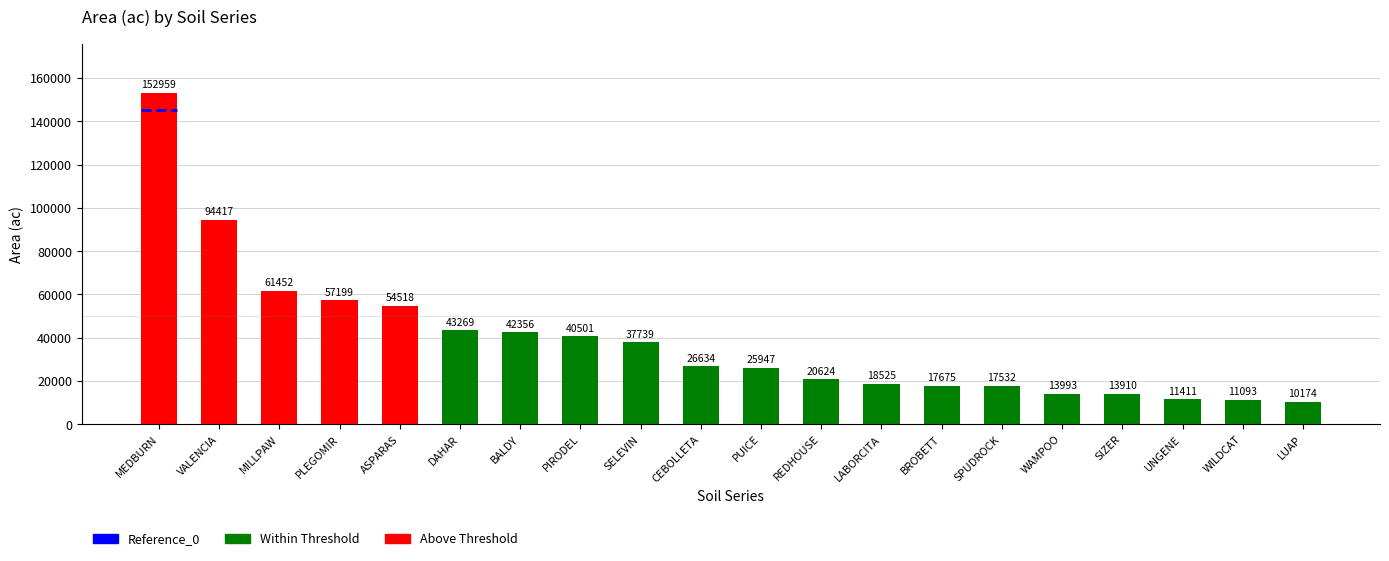

Reading right to left, transcribe all the data shown in this chart.

10174	11093	11411	13910	13993	17532	17675	18525	20624	25947	26634	37739	40501	42356	43269	54518	57199	61452	94417	152959